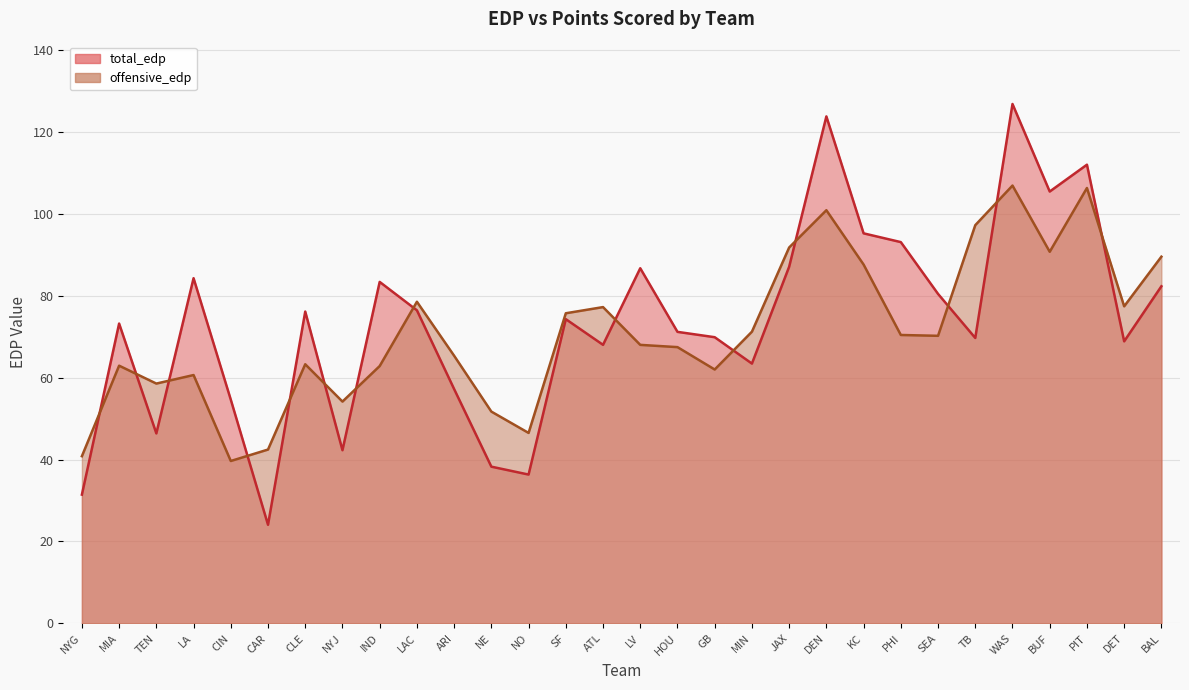

Is the value of total_edp at BAL greater than the value of offensive_edp at CIN?

Yes